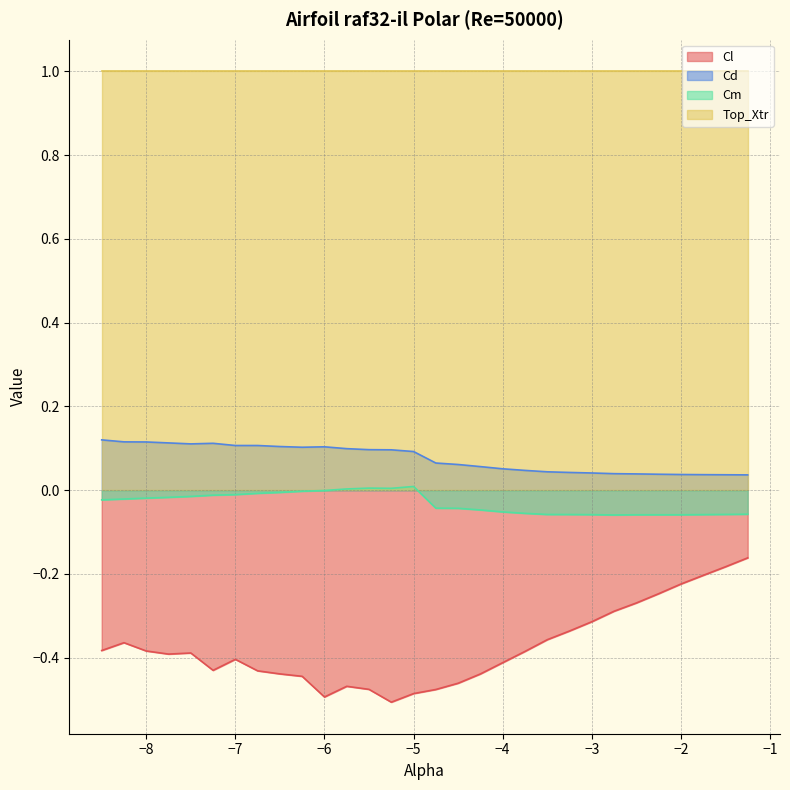

True or false: Cd and Cl cross at least once.

False